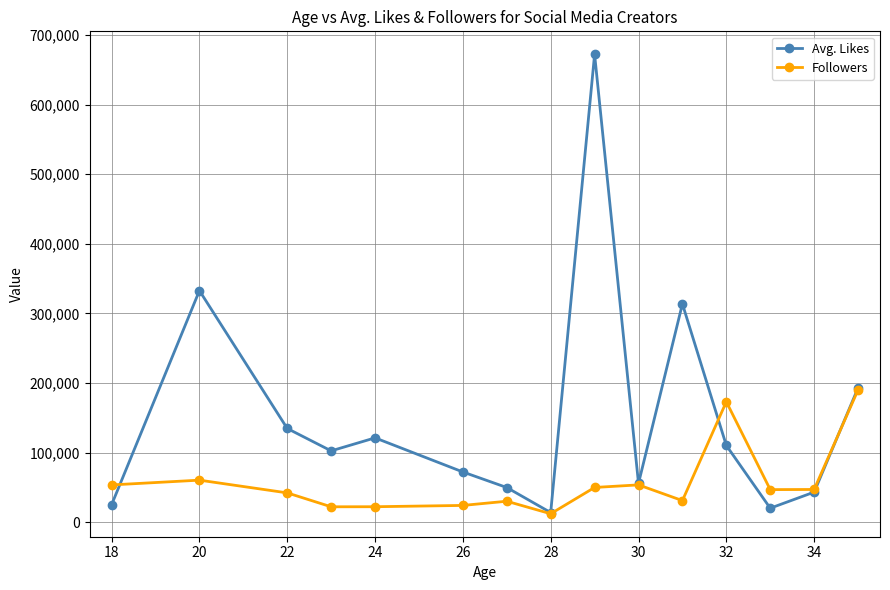

What is the maximum value shown in the chart?

672500.0